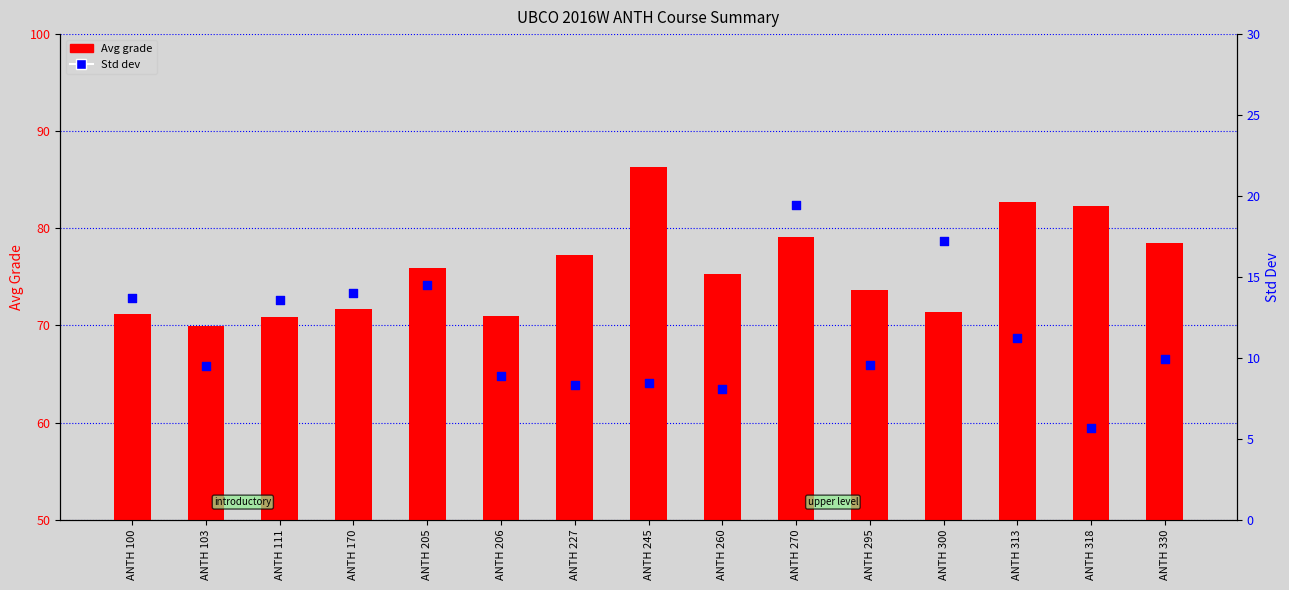

What are all the series names shown in the legend?

Avg grade, Std dev